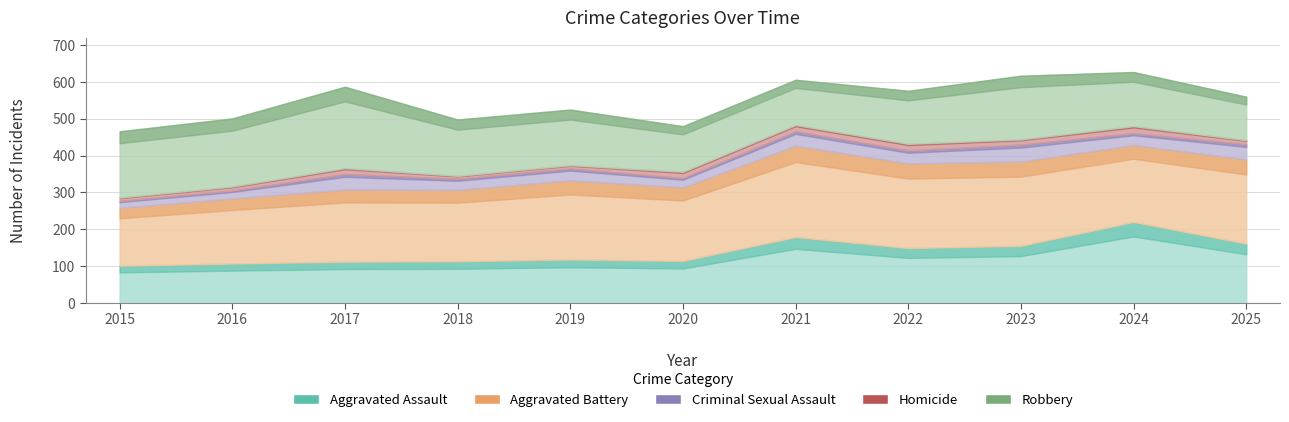

True or false: Criminal Sexual Assault has a value of 19 at 2015.

True